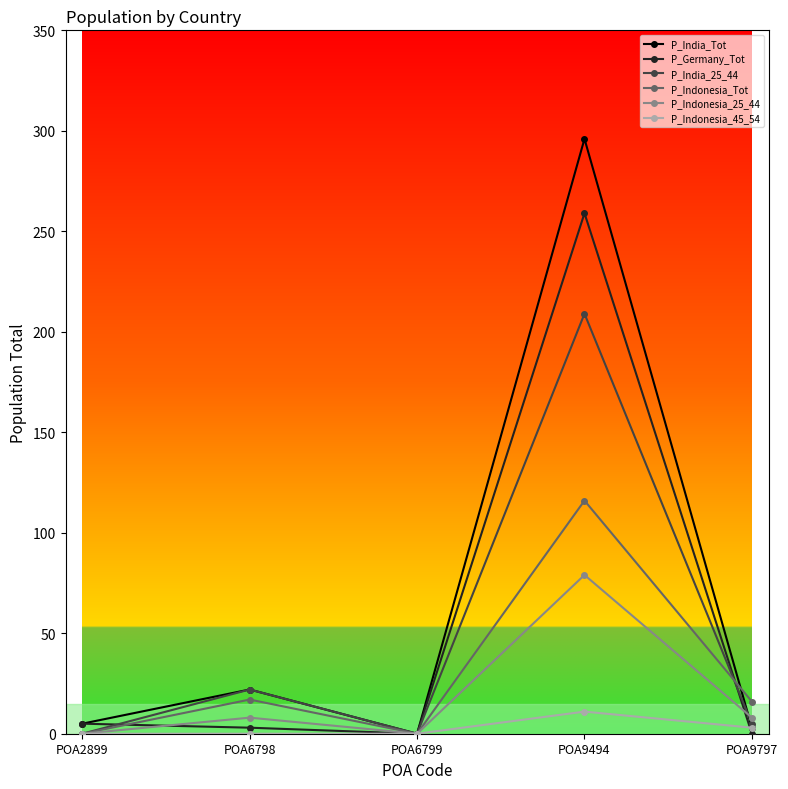

Is this an area chart (filled region under the line)?

No